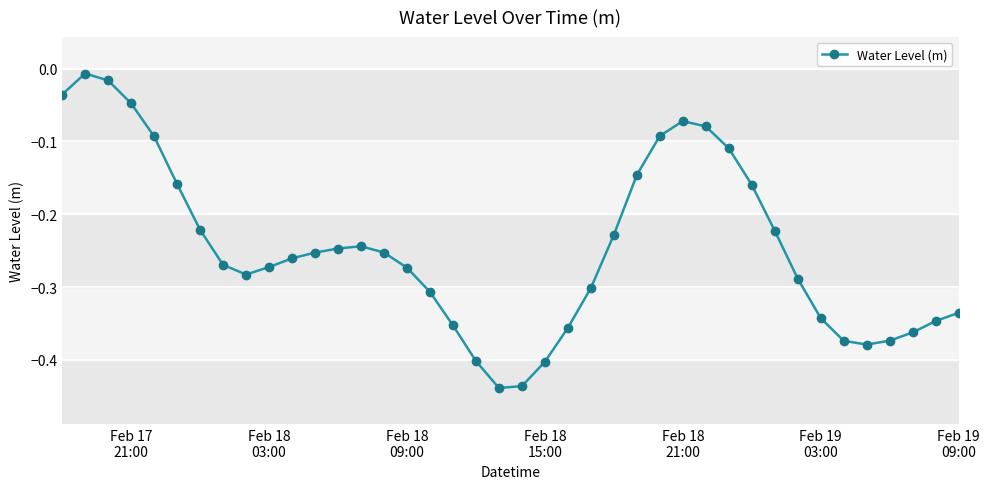

True or false: there are more than 0 points higher than both neighbors.

True